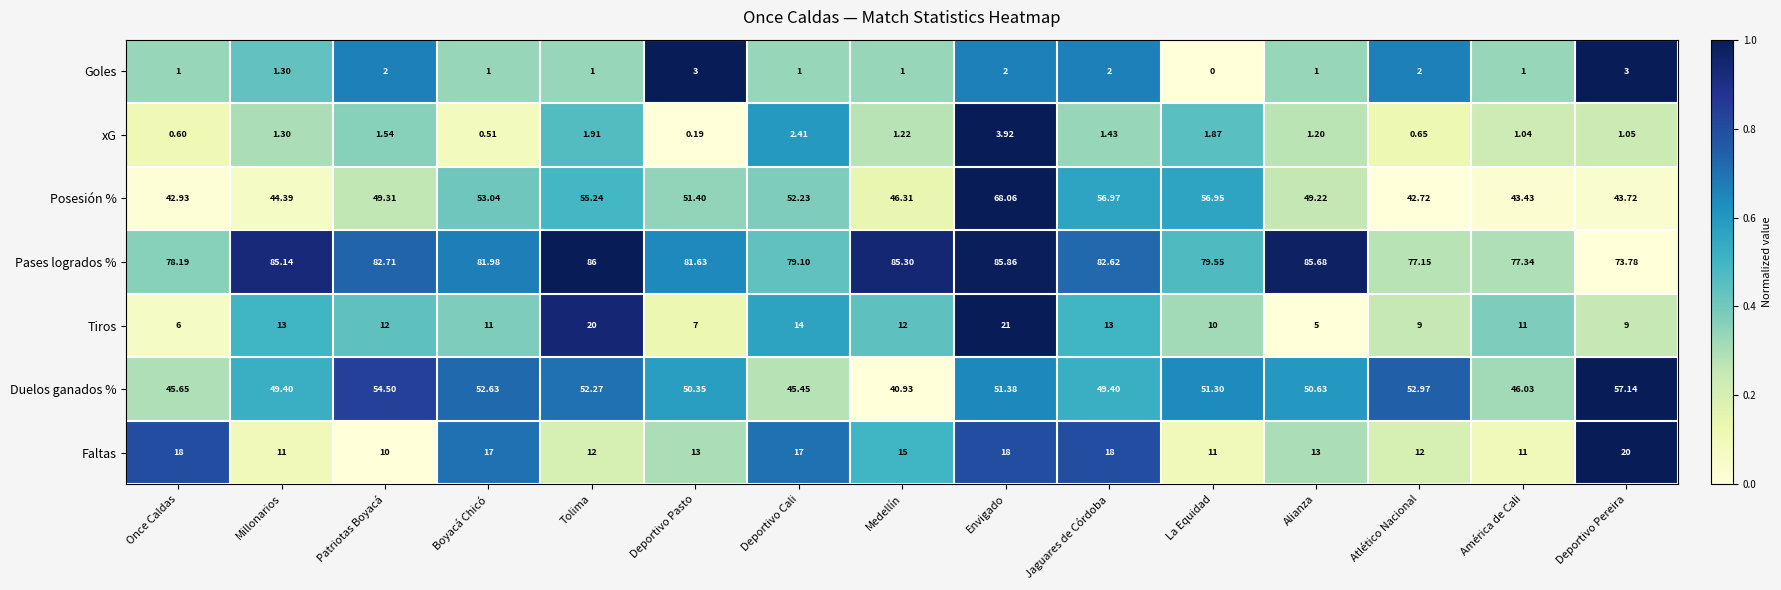

At which category does the chart reach its minimum across all series?

La Equidad